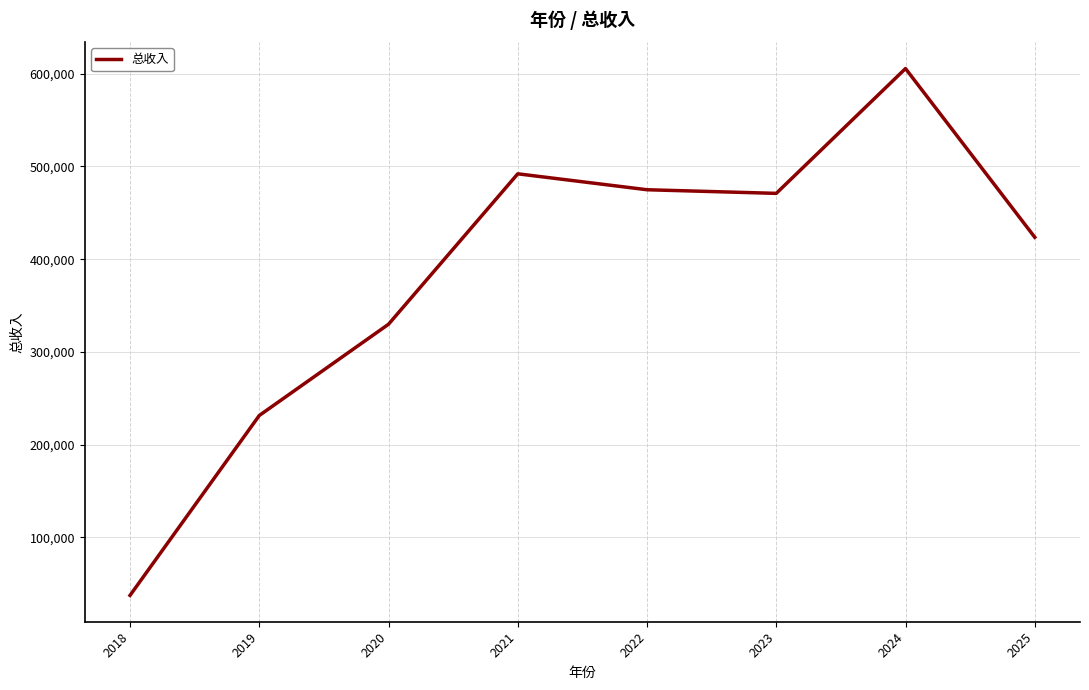

What is the change in value from 2018 to 2020?

+292277.1